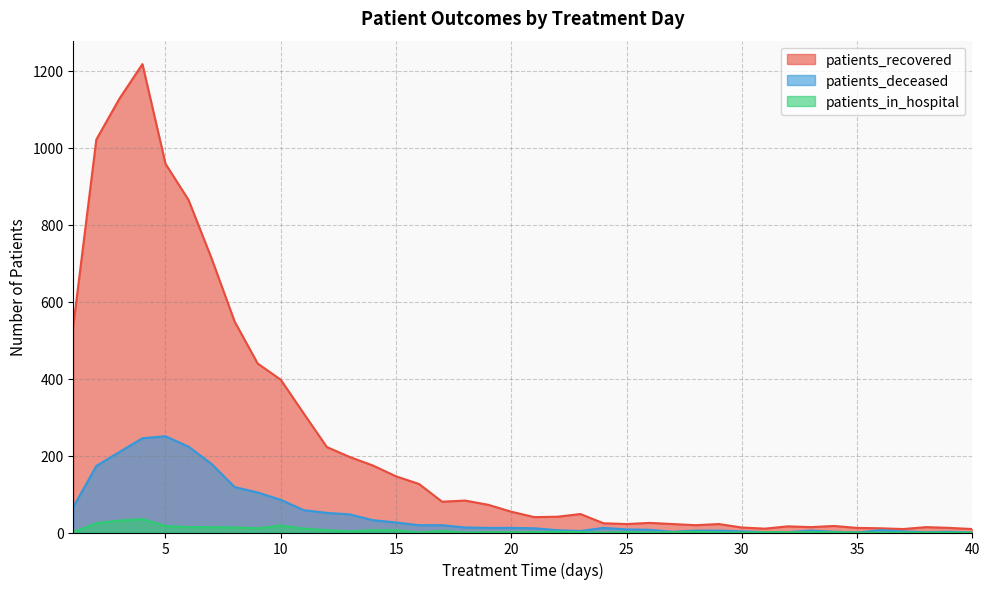

True or false: patients_in_hospital and patients_deceased intersect in this chart.

False